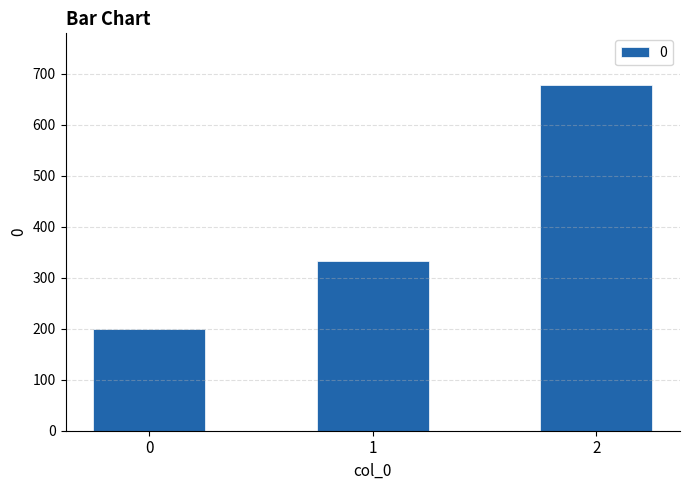

What is the ratio of the value at 1 to the value at 0?

1.7